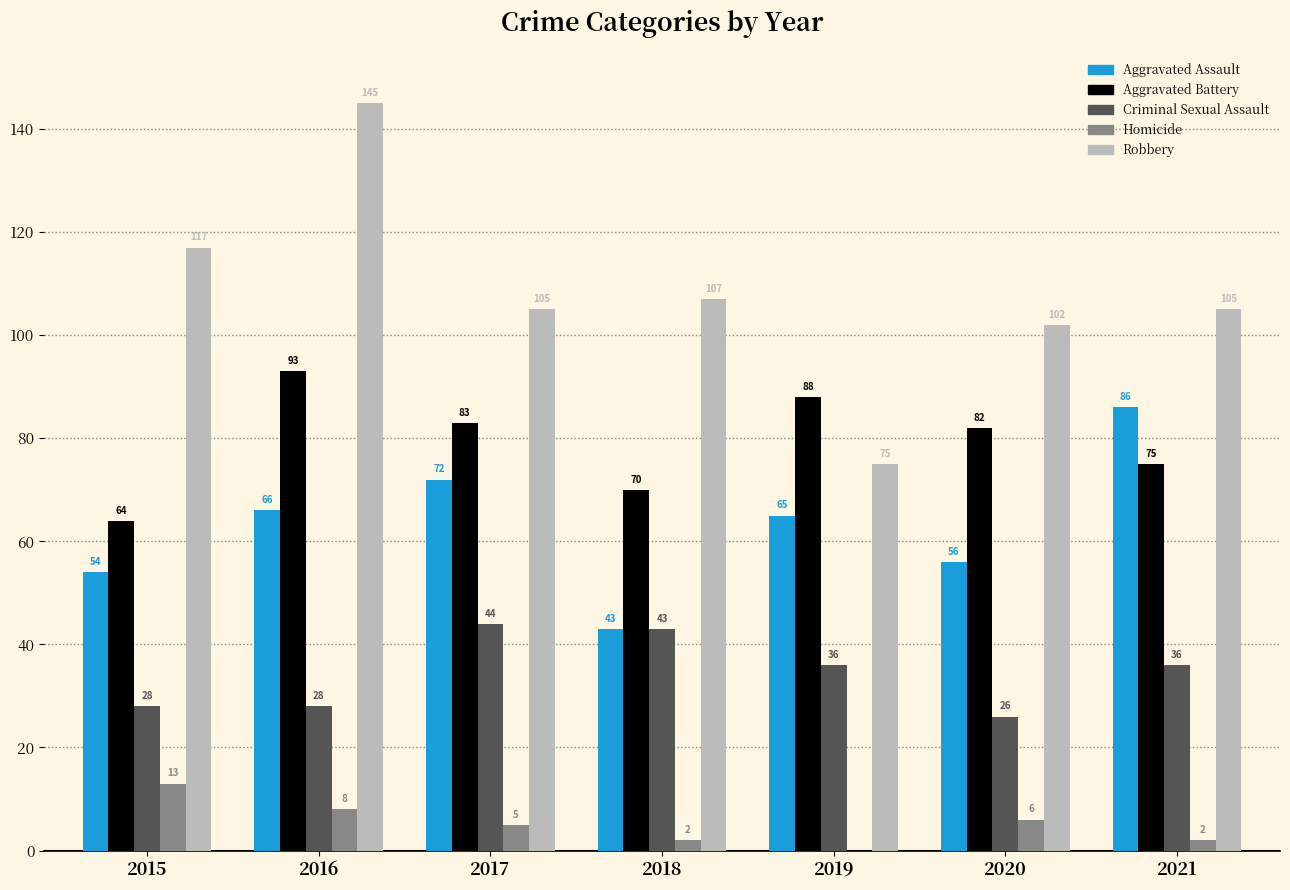

At which label does Criminal Sexual Assault first exceed 36?

2017